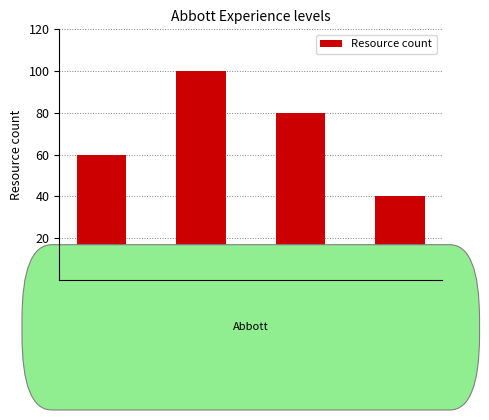

The chart shows a value of 80 at 2-3 years. True or false?

True